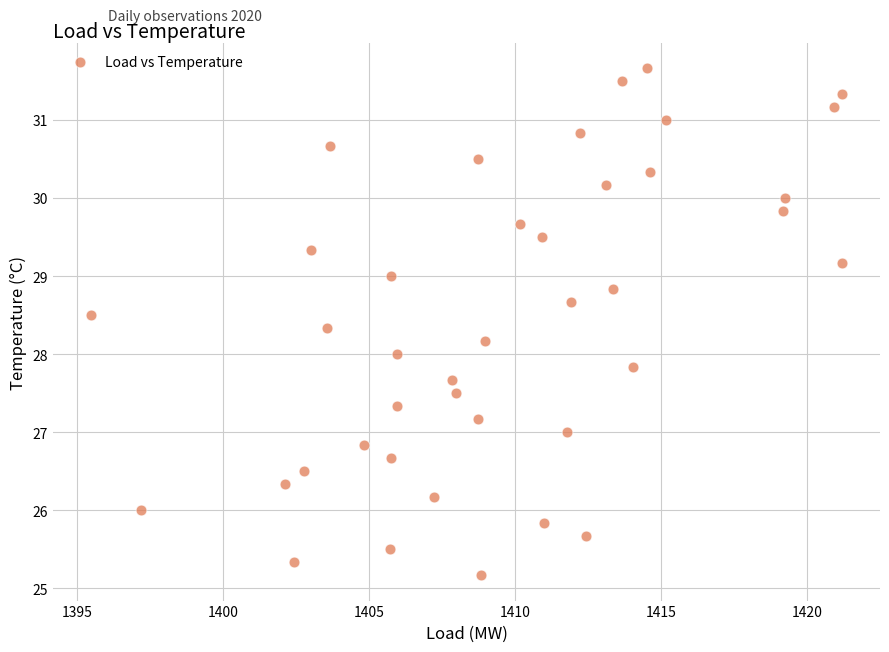

What is the range of X values (max minus min)?

25.8